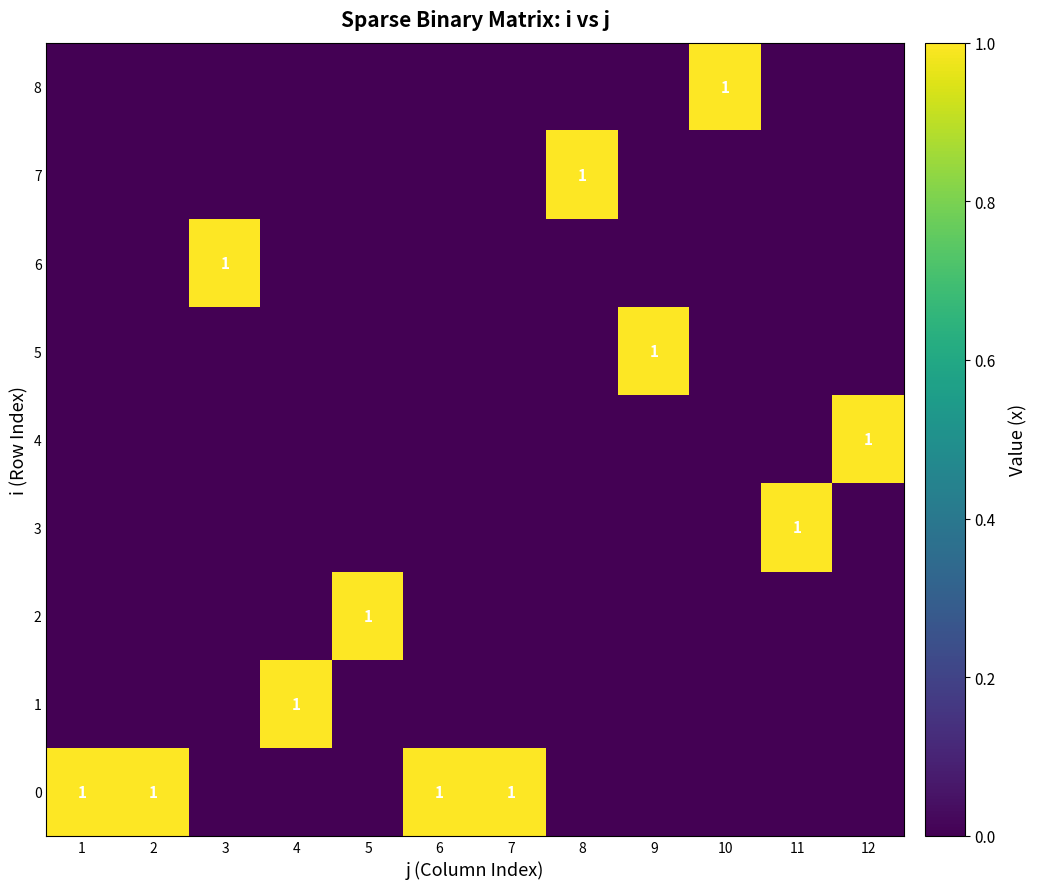

How many categories are shown in the chart?

12